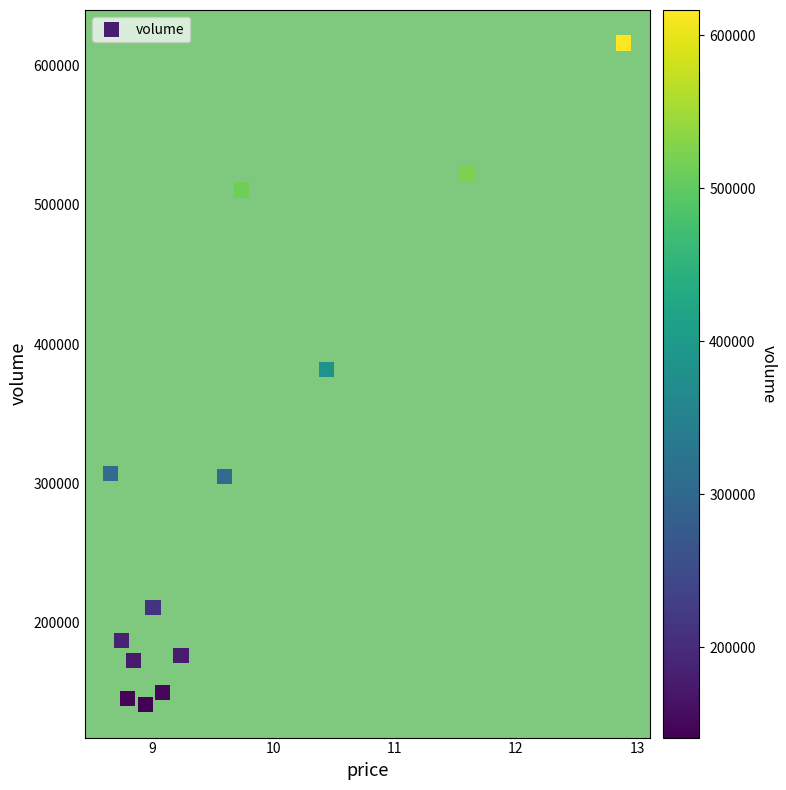

What is the range of Y values (max minus min)?

475363